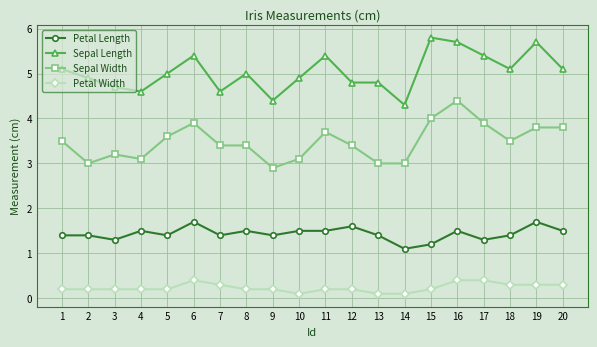

True or false: Sepal Width has more than 1 interior local peaks.

True